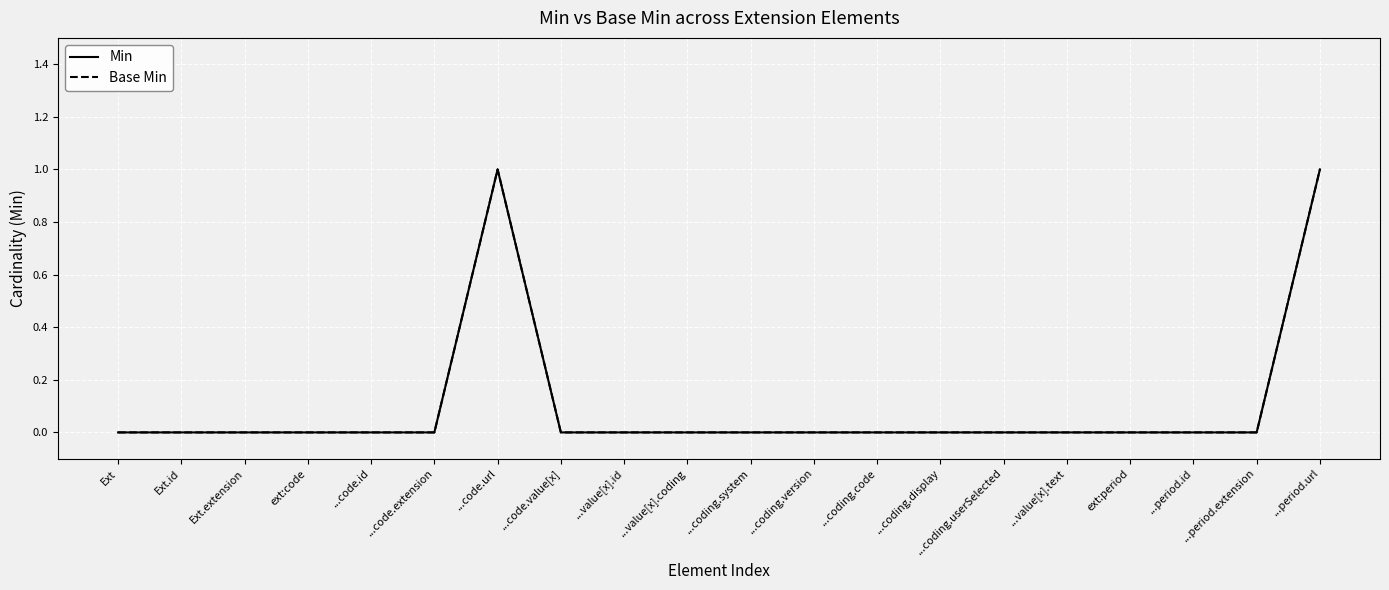

Between ...period.extension and ...value[x].coding, which is larger?

...period.extension